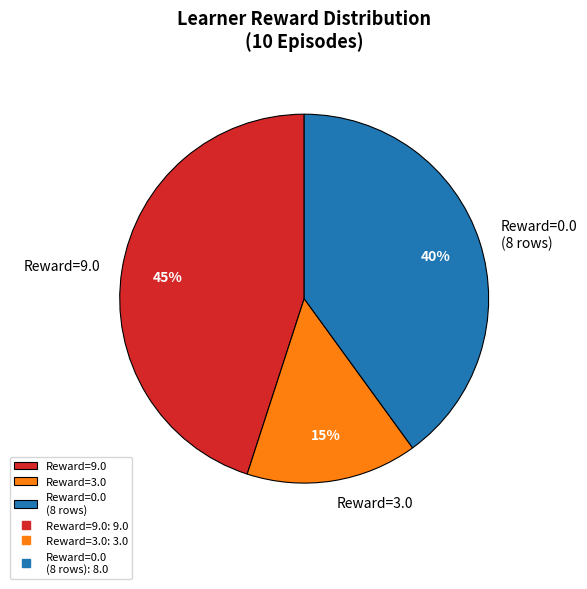

Combined, do Reward=0.0 (8 rows) and Reward=9.0 account for over 50%?

Yes